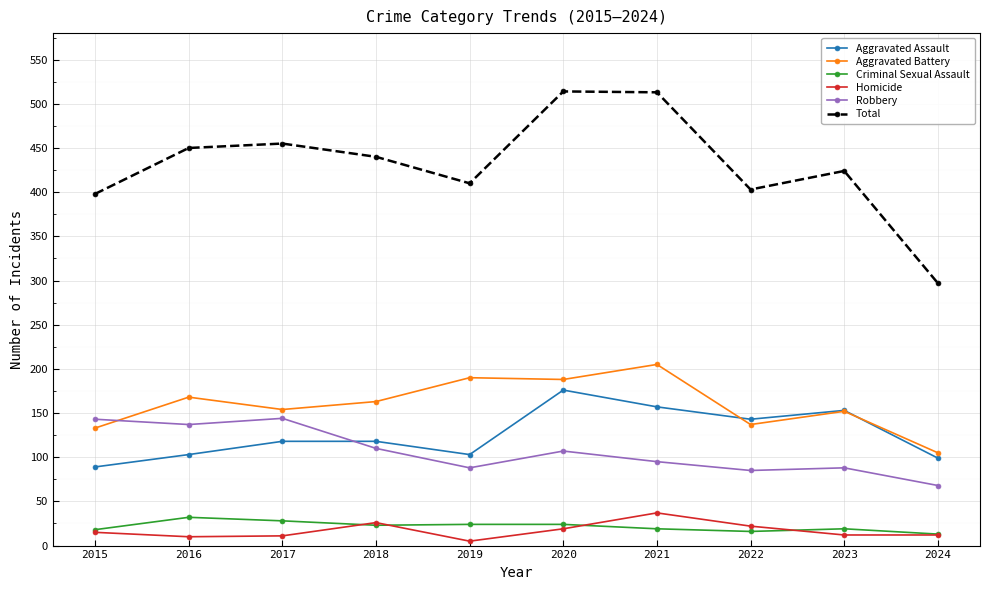

In Total, how many points are lower than both neighbors (excluding endpoints)?

2